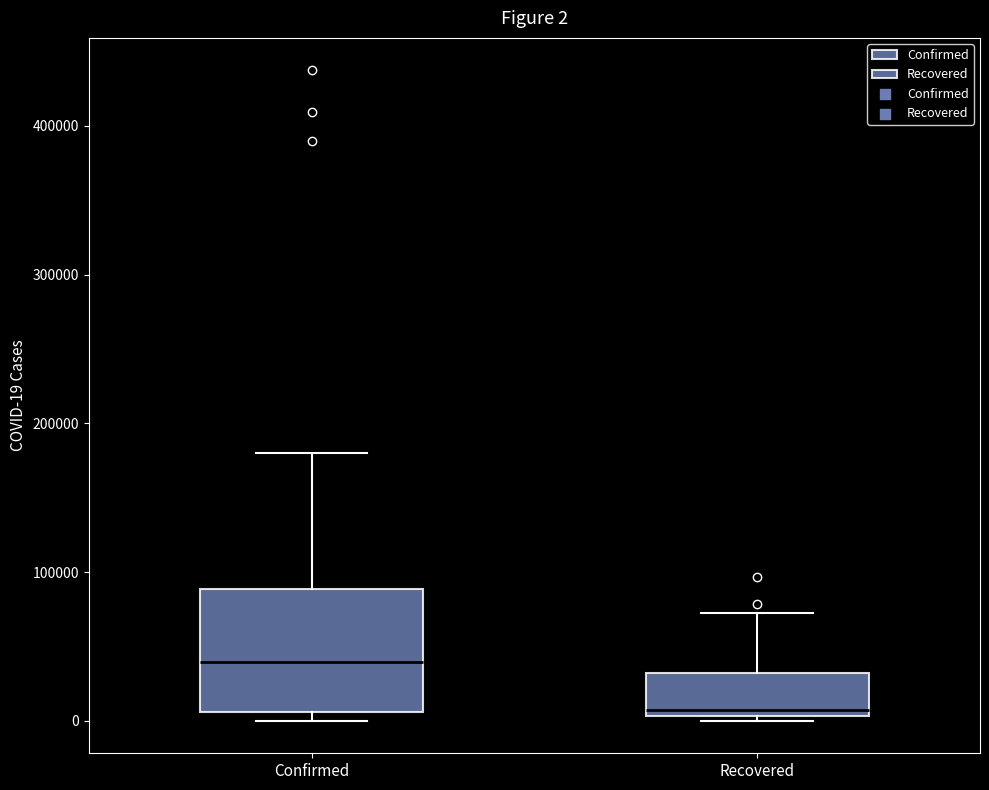

Comparing the boxes themselves (not the whiskers), which one is the tallest?

Confirmed